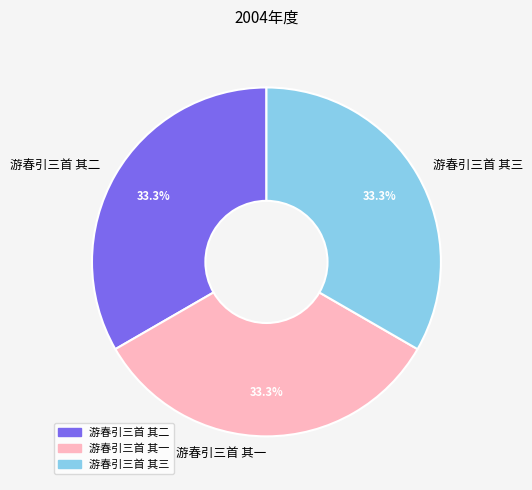

How many slices are in this pie chart?

3